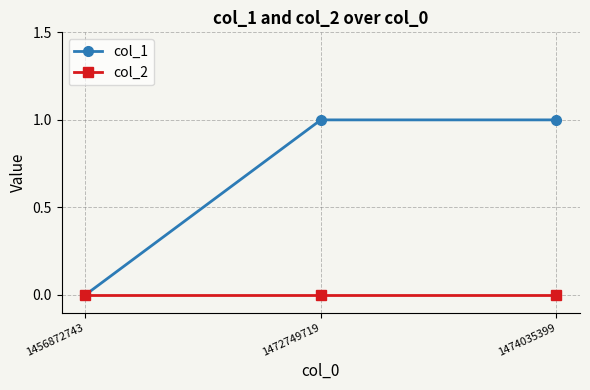

Count the number of categories in the chart.

3